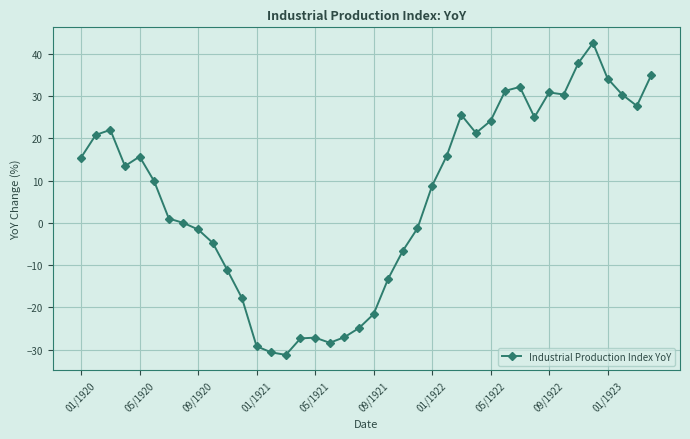

Does the chart display data point markers on the line(s)?

Yes